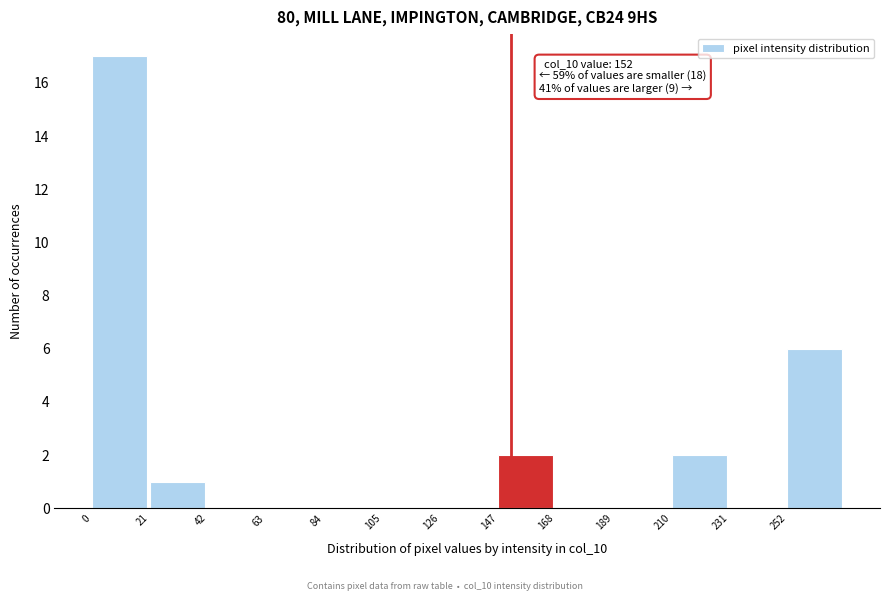

Which range on the x-axis has the tallest bar?

0 to 21